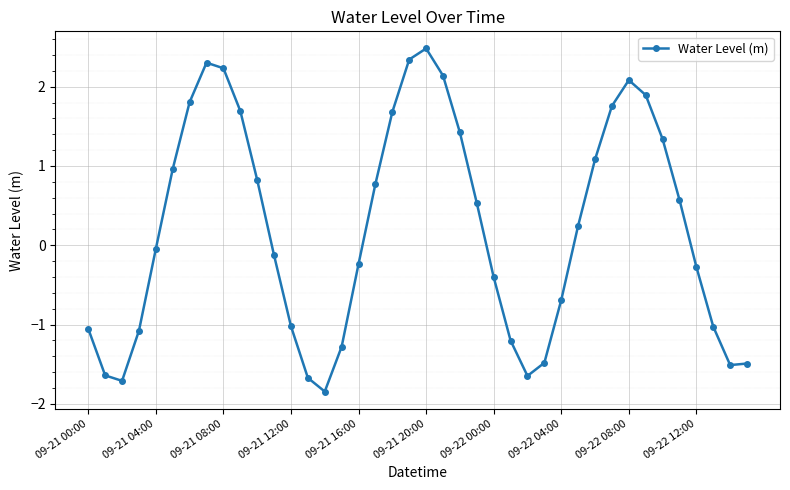

What is the difference between the maximum and minimum values?

4.3